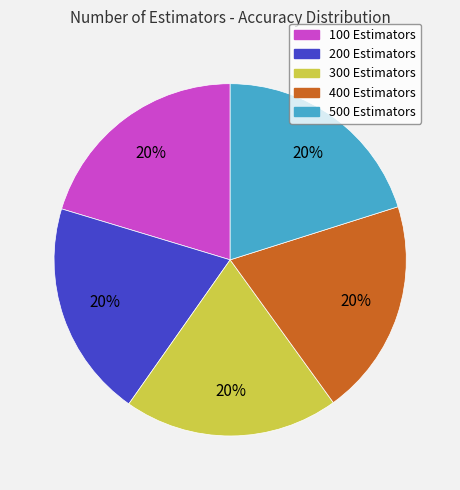

To the nearest percent, what is the combined percentage of 300 Estimators and 200 Estimators?

40%